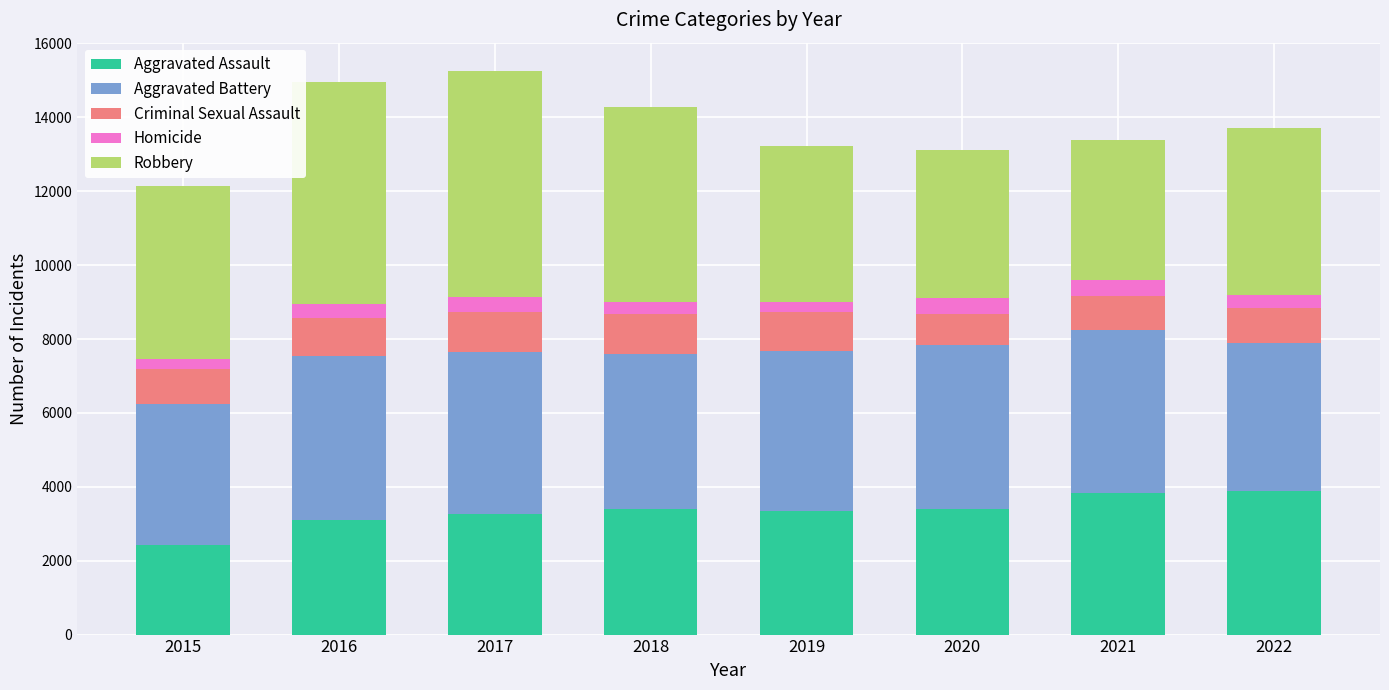

Are the bars horizontal?

No